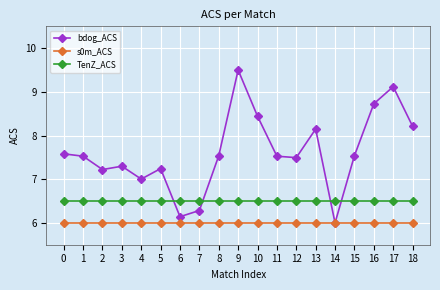

At which category does bdog_ACS reach its first local valley?

2